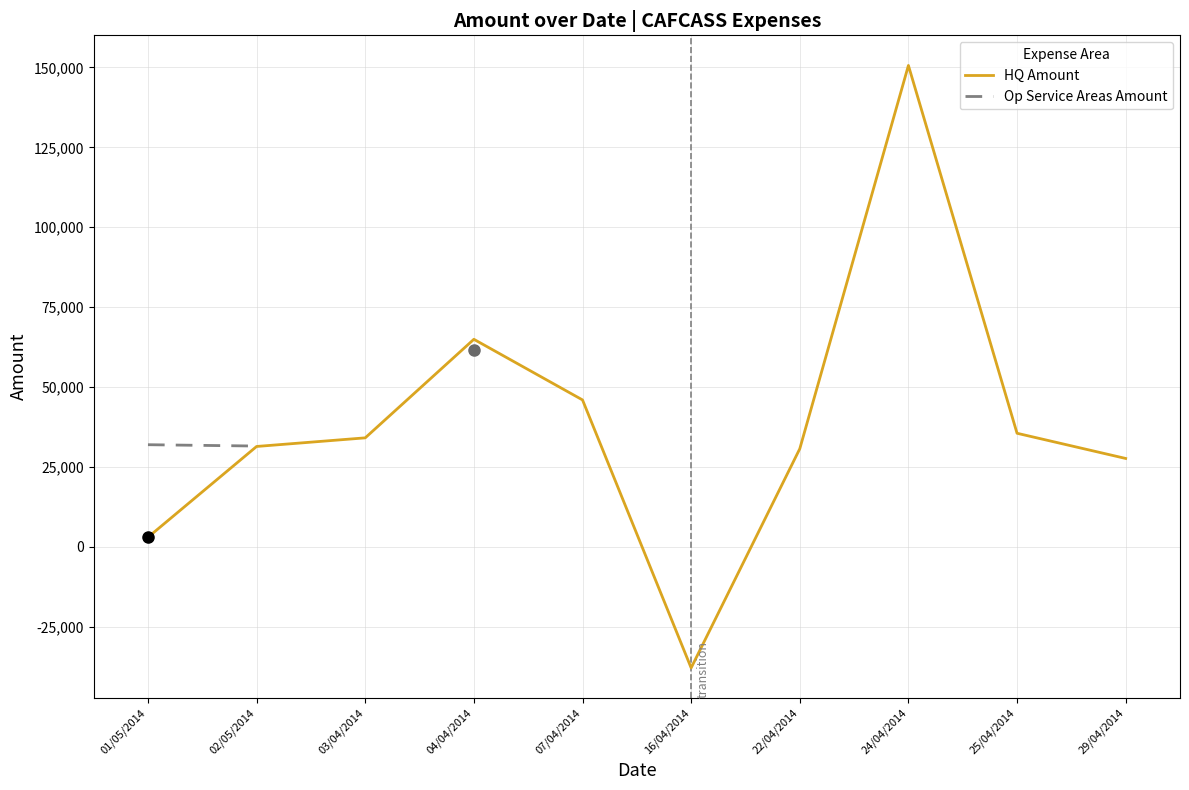

How many lines are shown in the chart?

2